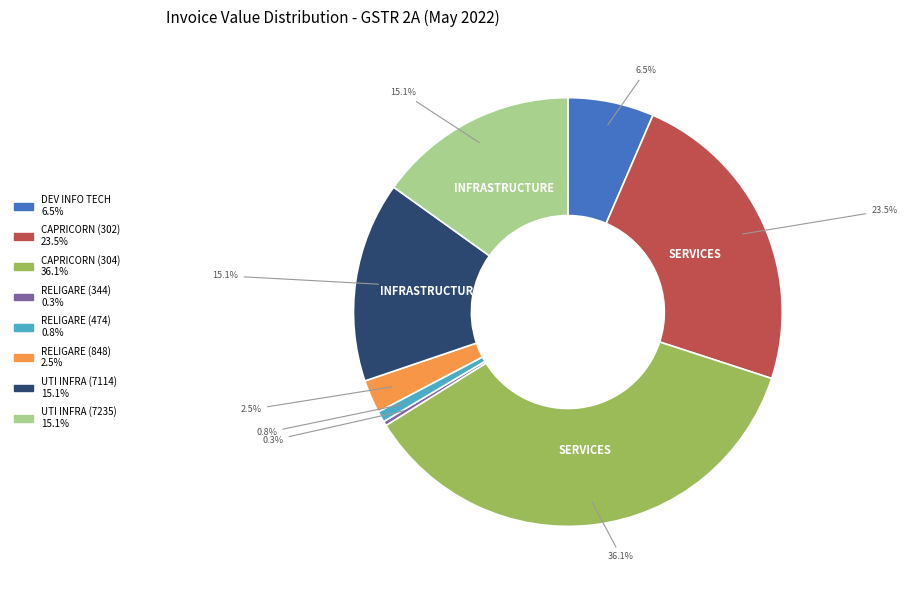

Is there a majority slice in this chart?

No